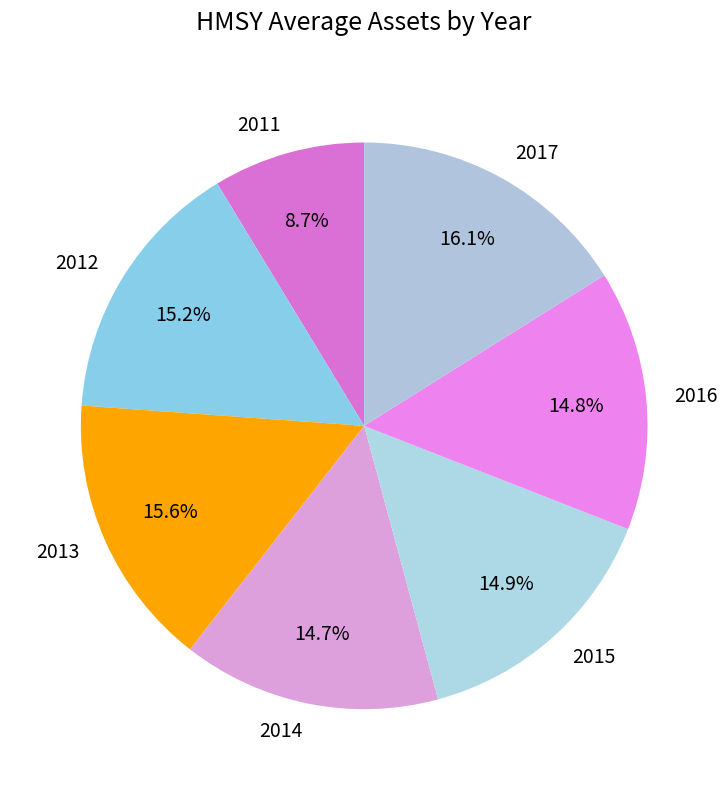

Is it true that 2016 is 15% of the pie?

True